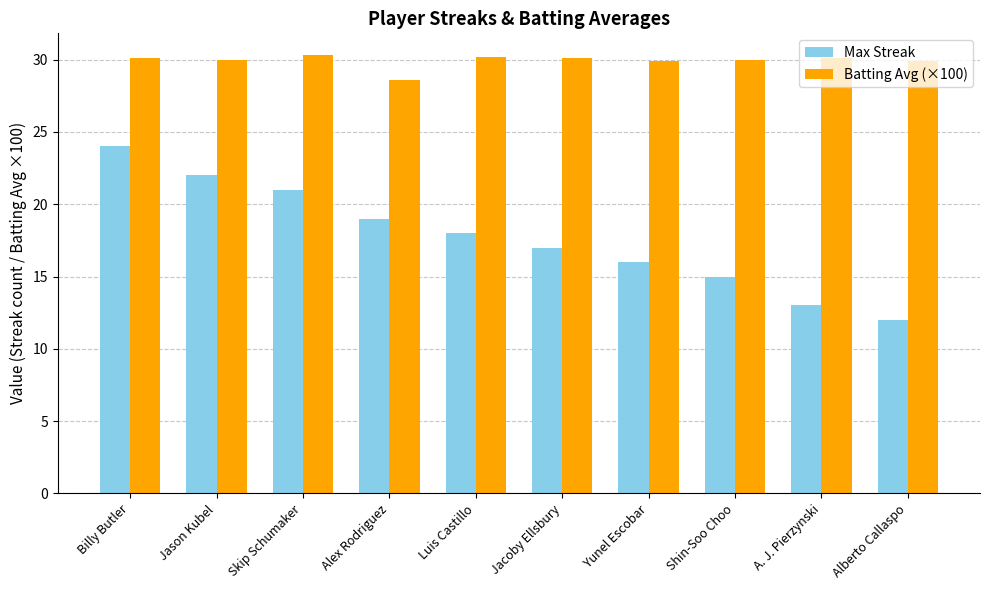

Which series has the largest range (max minus min)?

Max Streak